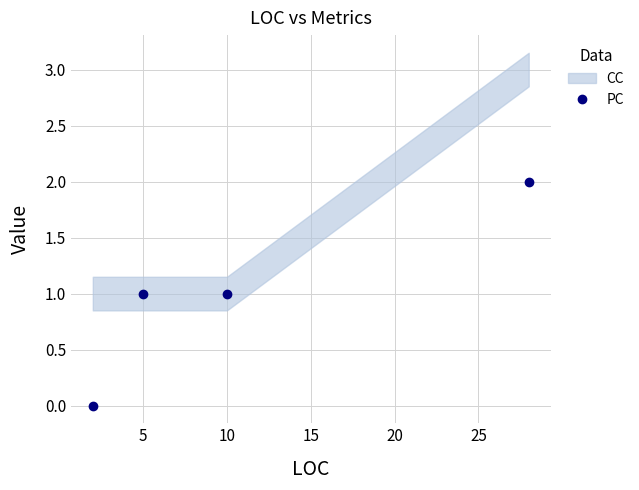

Reading left to right, list all the values displayed in this chart.

0	1	1	2